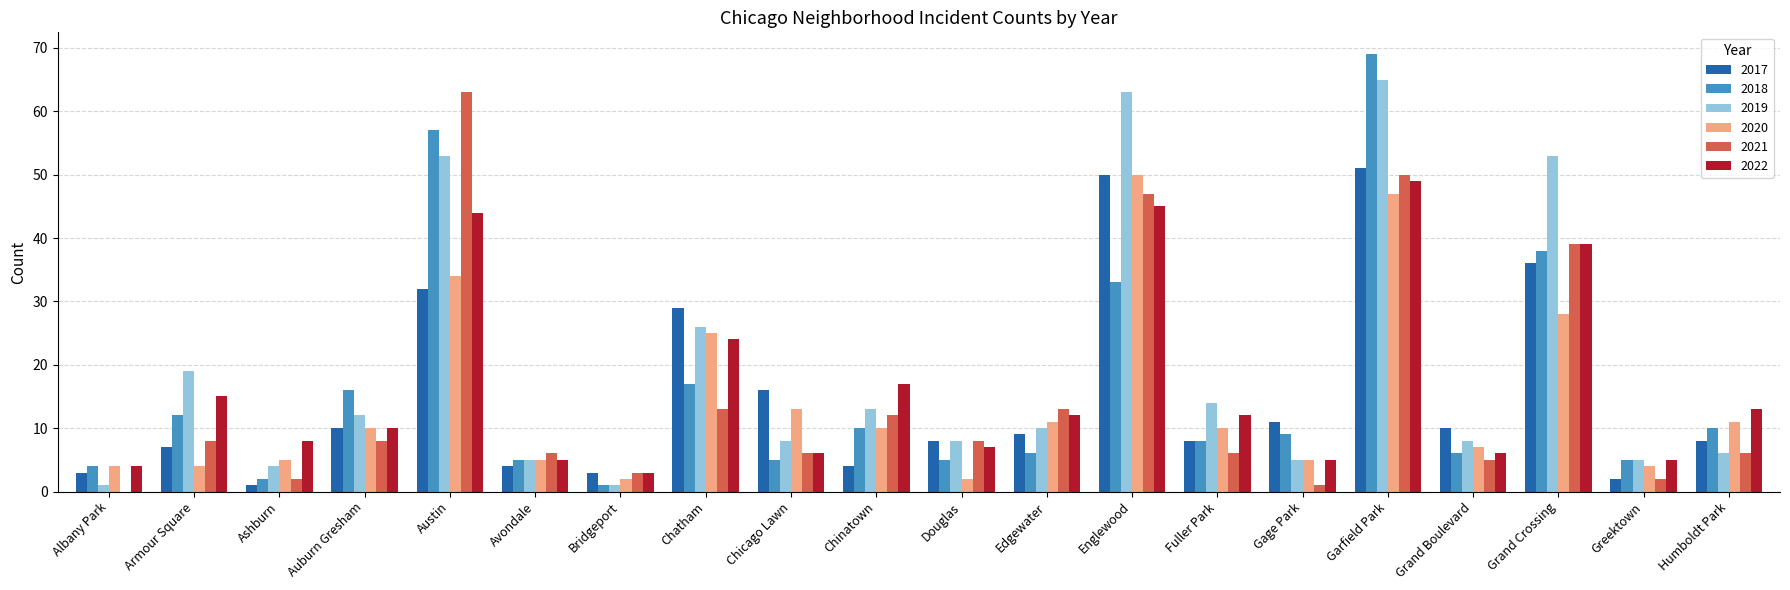

What is the sum of the 2022 values at Chicago Lawn and Austin?

50